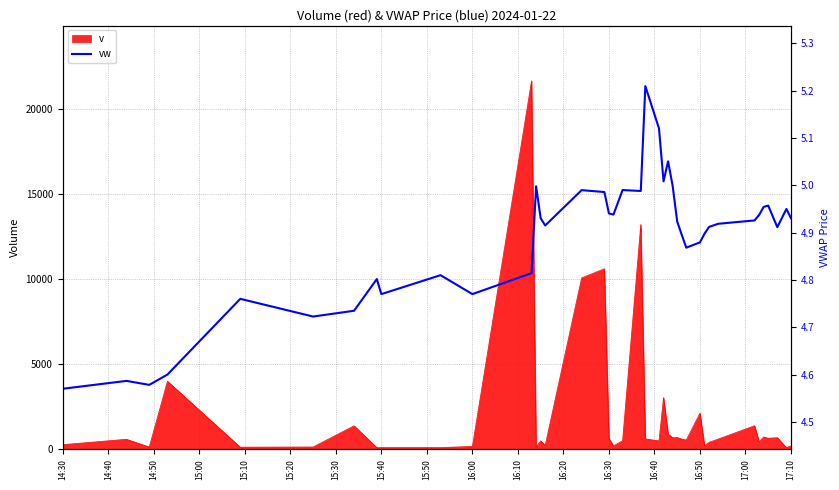

What position from the right is 15:10?

36